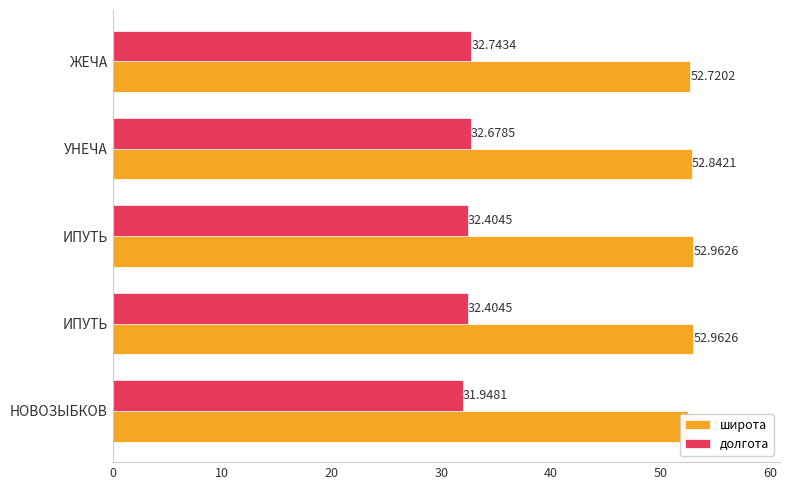

Reading left to right, transcribe all the data shown in this chart.

широта: 52.5	53.0	53.0	52.8	52.7
долгота: 31.9	32.4	32.4	32.7	32.7